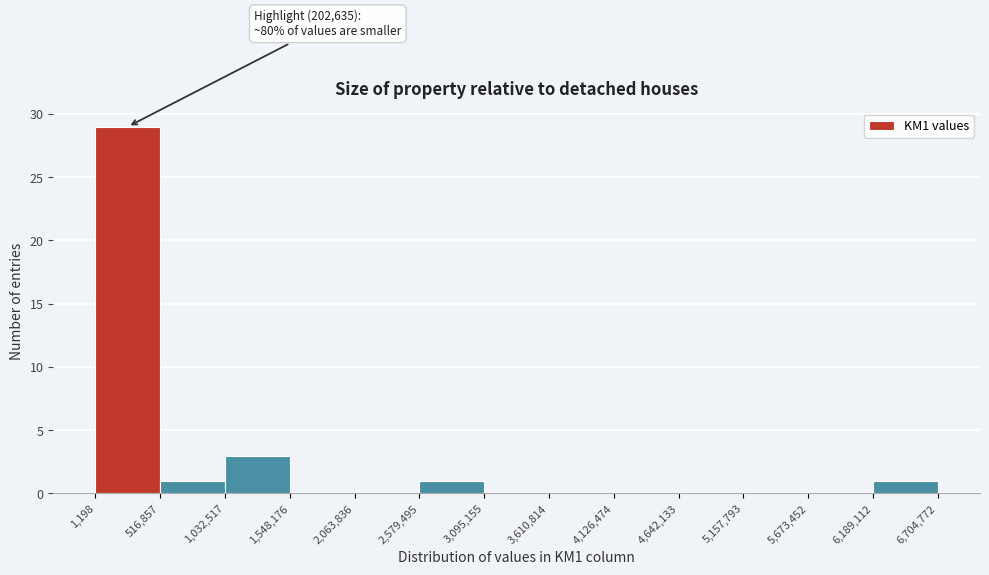

Which range on the x-axis has the tallest bar?

1,198 to 516,857